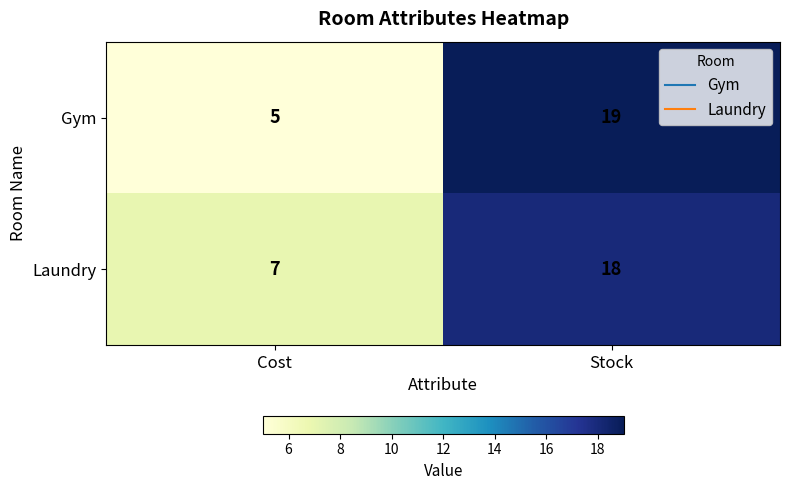

Which series has the largest total across all categories?

Laundry